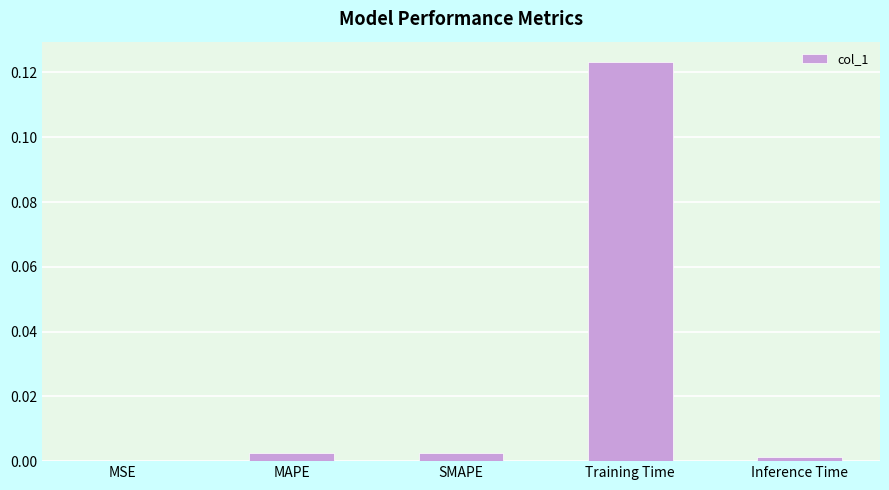

The value at Inference Time is 0.0. True or false?

True